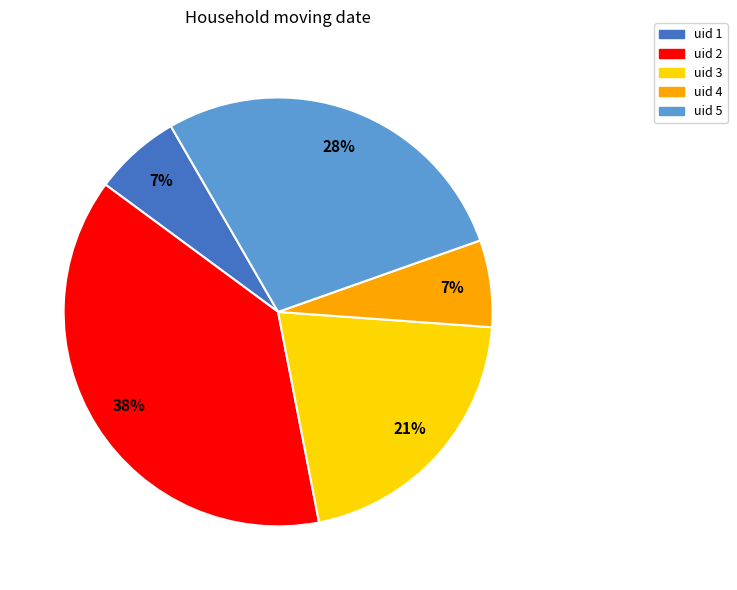

To the nearest percent, what is the average slice percentage?

20%